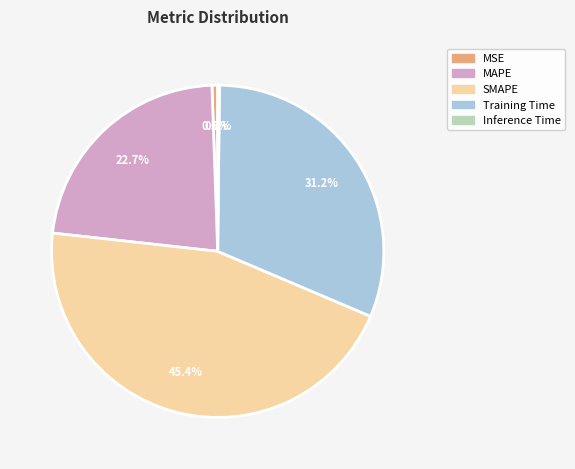

What is the largest slice in the pie chart?

SMAPE